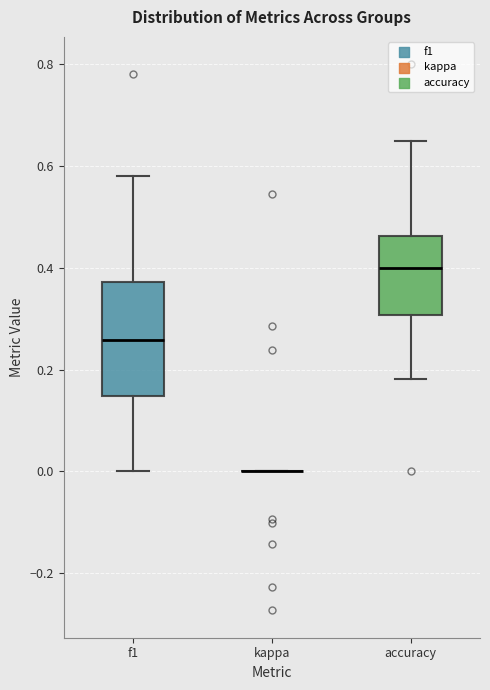

Reading left to right, transcribe this box plot: for each box, give where its median line is, the range the box spans, and where its two whiskers end, as read against the y-axis. The values are not printed on the chart, so give them approximately, as read against the axis.

f1: median 0.26, box 0.14 to 0.38, whiskers 0.00 to 0.58
kappa: box collapsed to a line at 0.00, whiskers 0.00 to 0.00
accuracy: median 0.40, box 0.30 to 0.46, whiskers 0.18 to 0.66